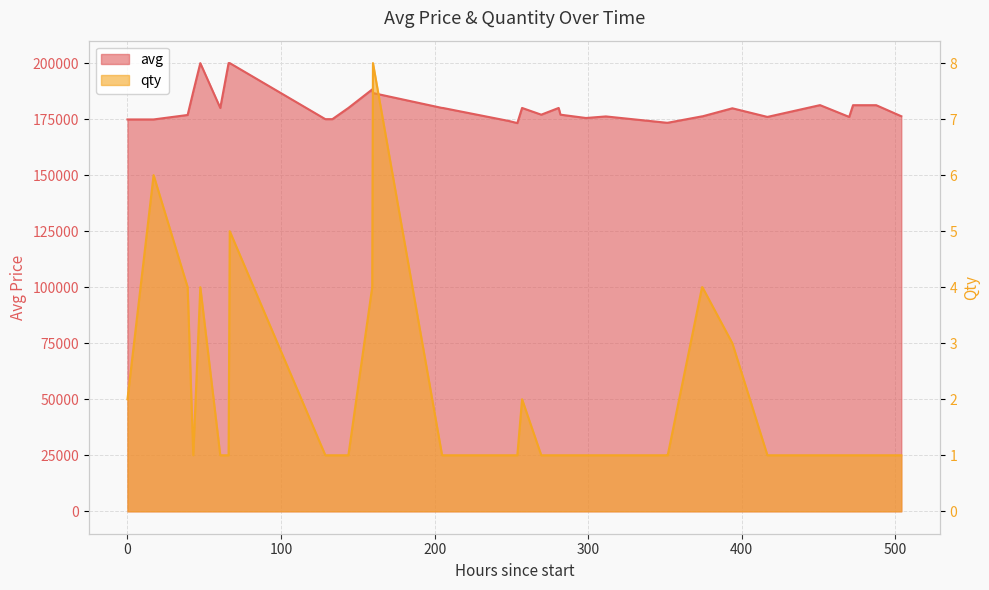

List the series in order of their overall mean, lowest first.

qty, avg